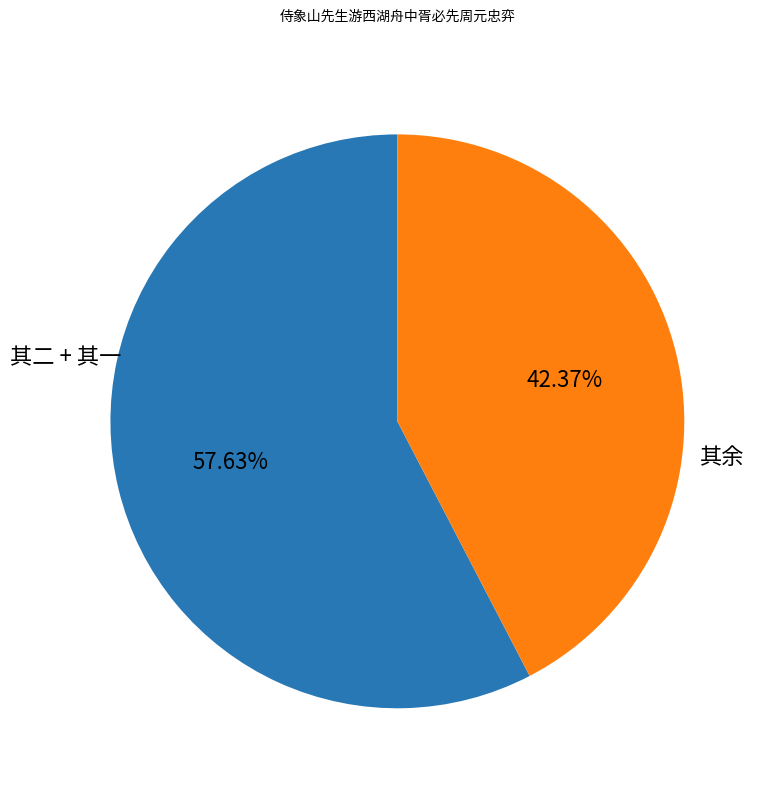

How many slices are in this pie chart?

2